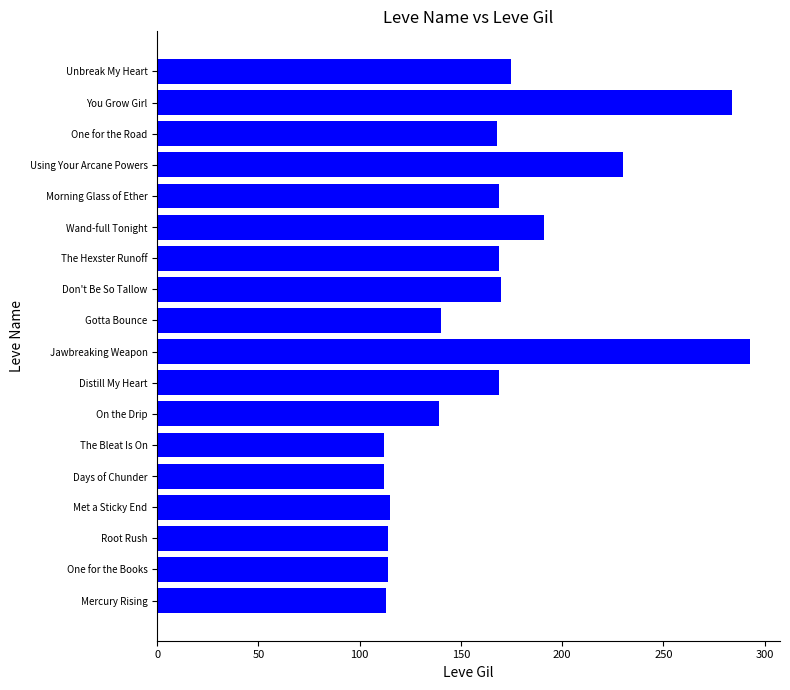

Is it true that the value at One for the Books is 52?

False